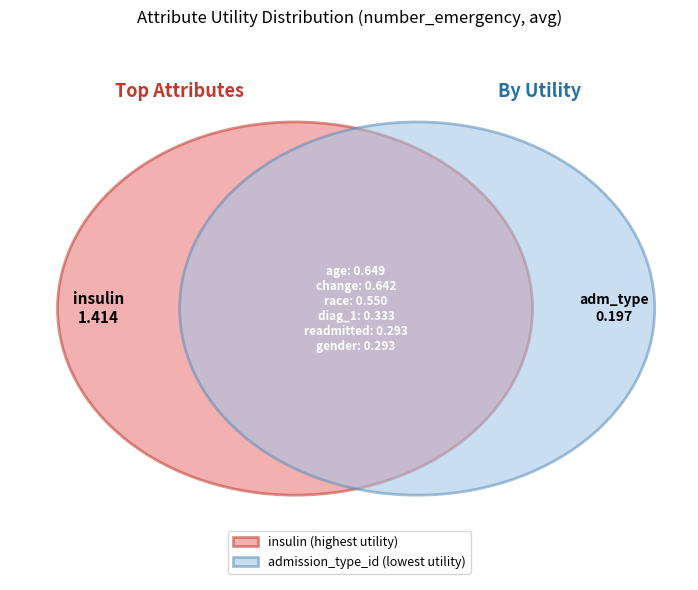

What percentage is the age slice, to the nearest percent?

15%